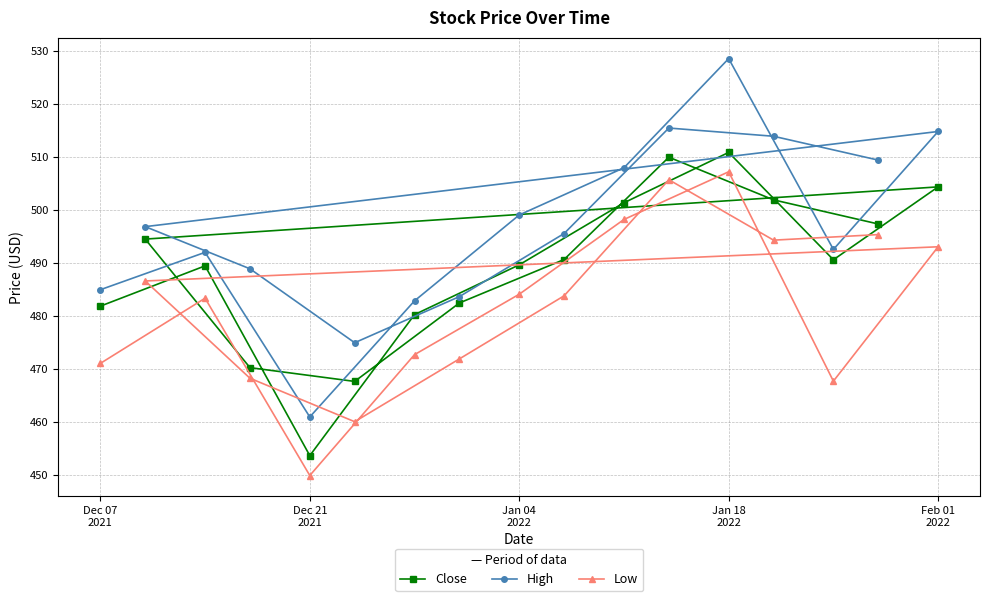

Which series has the largest total across all categories?

High